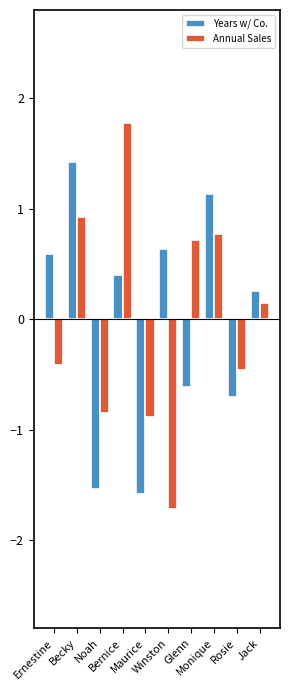

How many values in the Annual Sales series exceed 0?

5